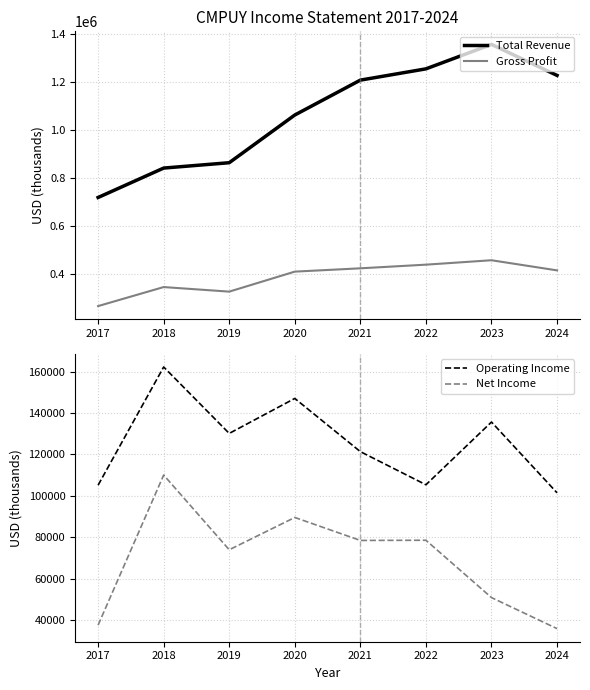

At how many categories does at least one series exceed 1190747?

4